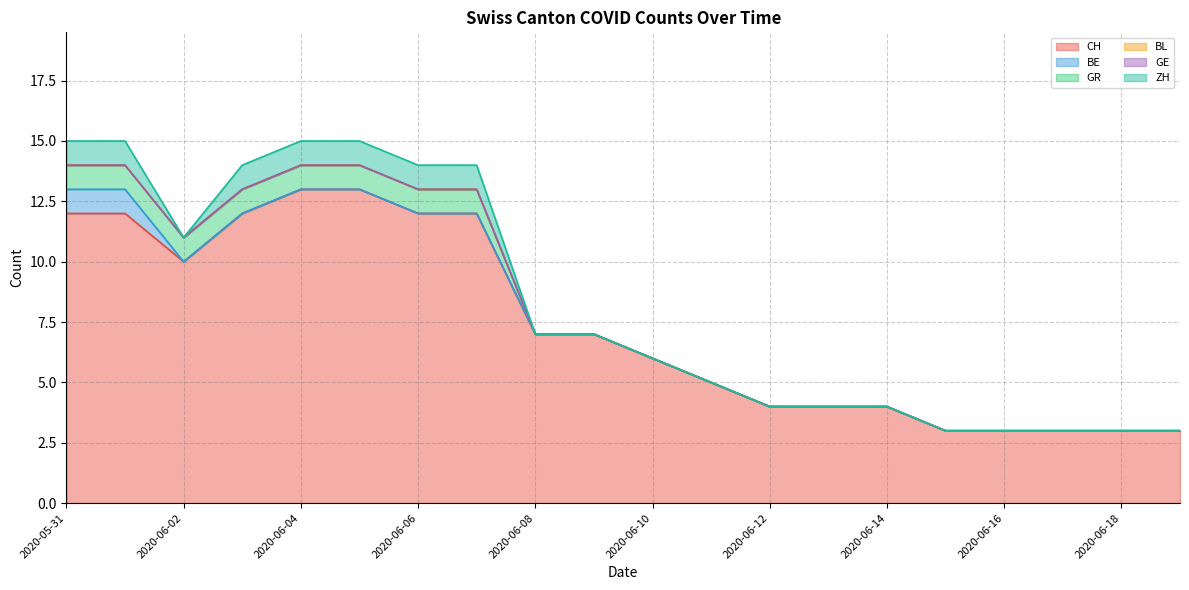

What is the greatest value displayed?

13